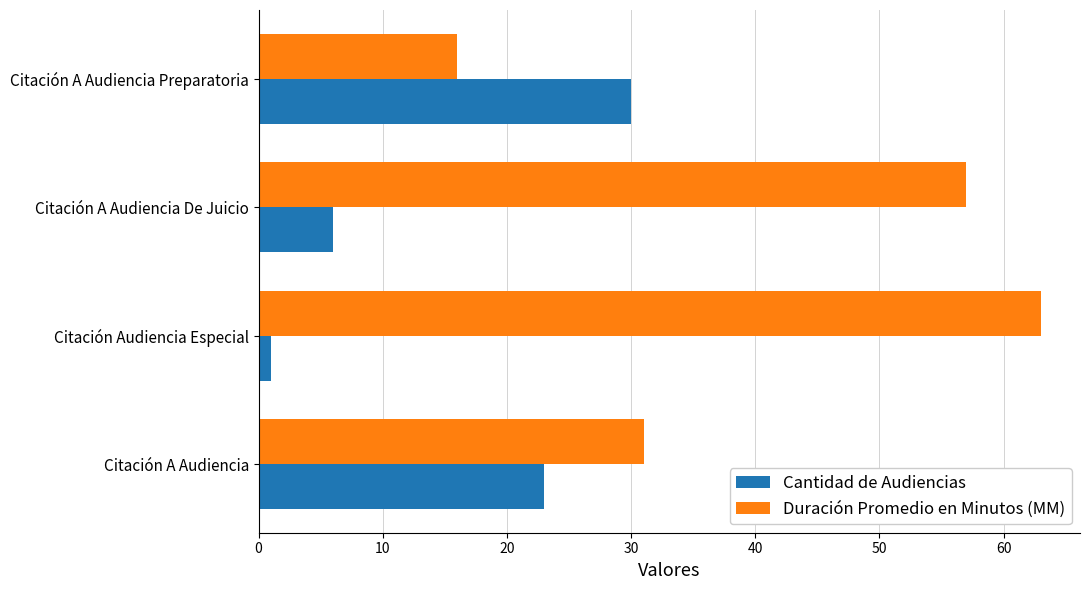

The Duración Promedio en Minutos (MM) series shows 43 at Citación Audiencia Especial. True or false?

False